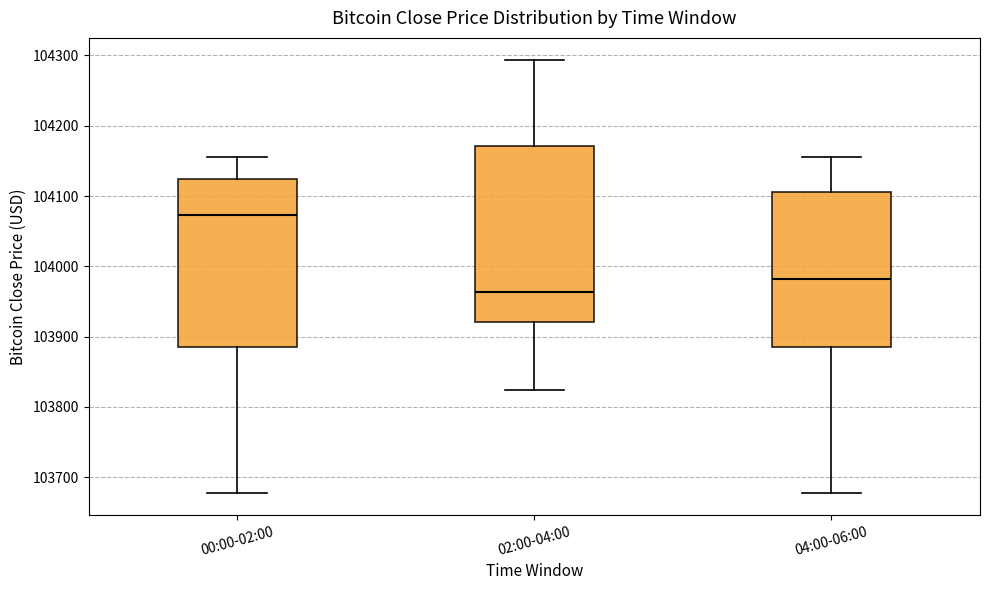

Which box has the lowest median line?

02:00-04:00